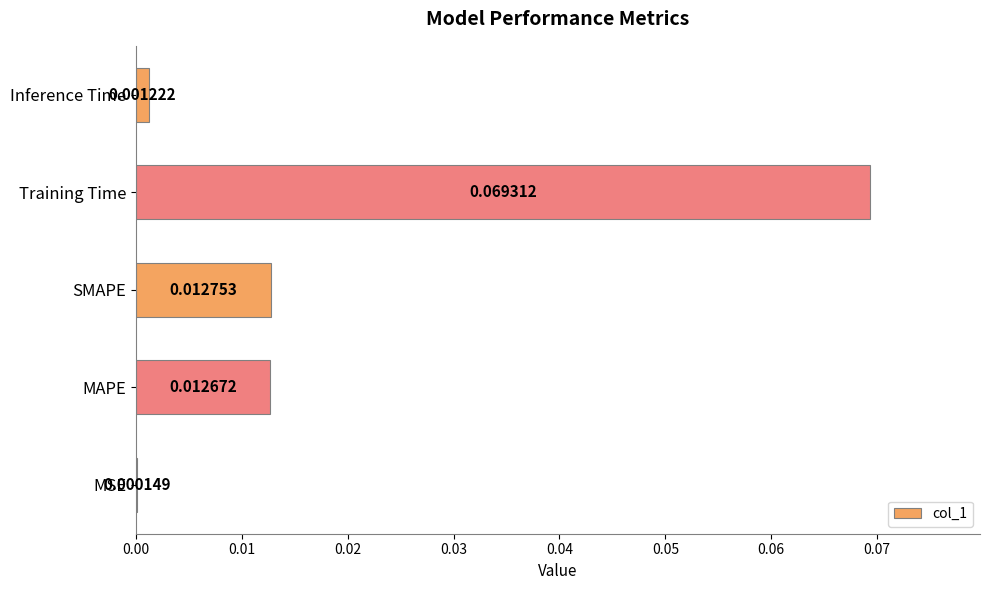

Where is the data nearest to the value 0?

MSE